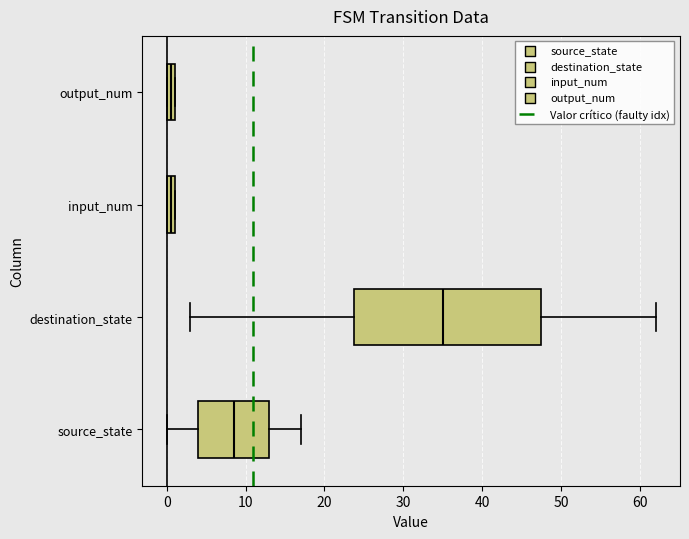

Where is the left edge of the box for input_num on the x-axis? The values are not printed on the chart, so give them approximately, as read against the axis.

0